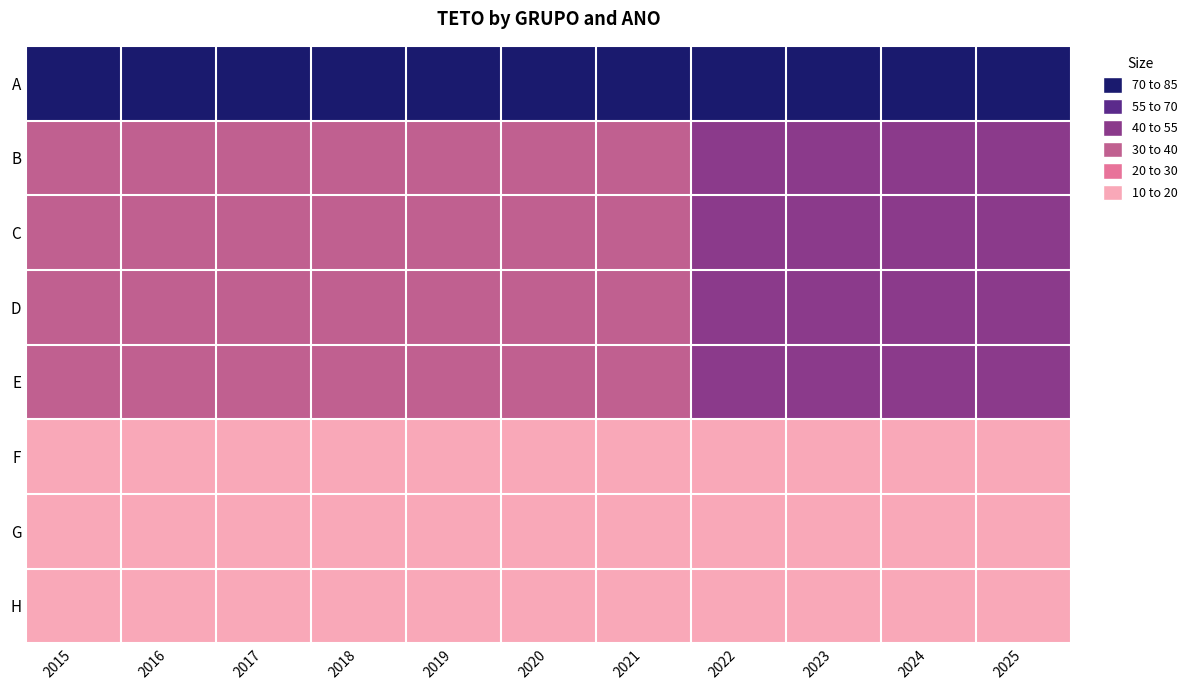

At which category is the sum across all series the highest?

2025